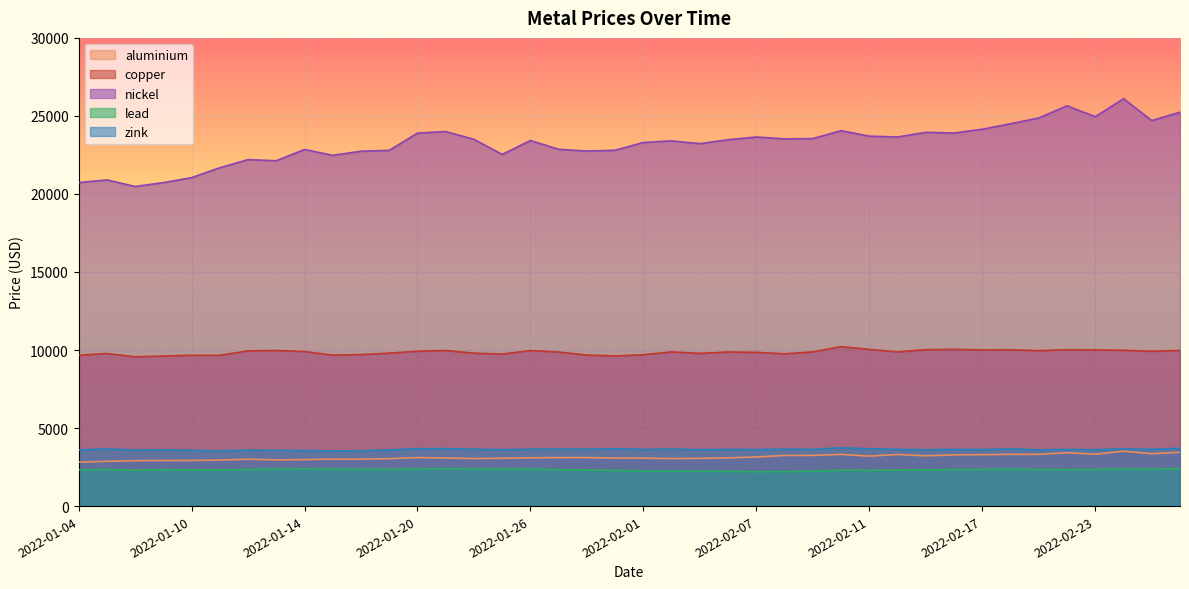

At which category is the sum across all series the highest?

2022-02-24